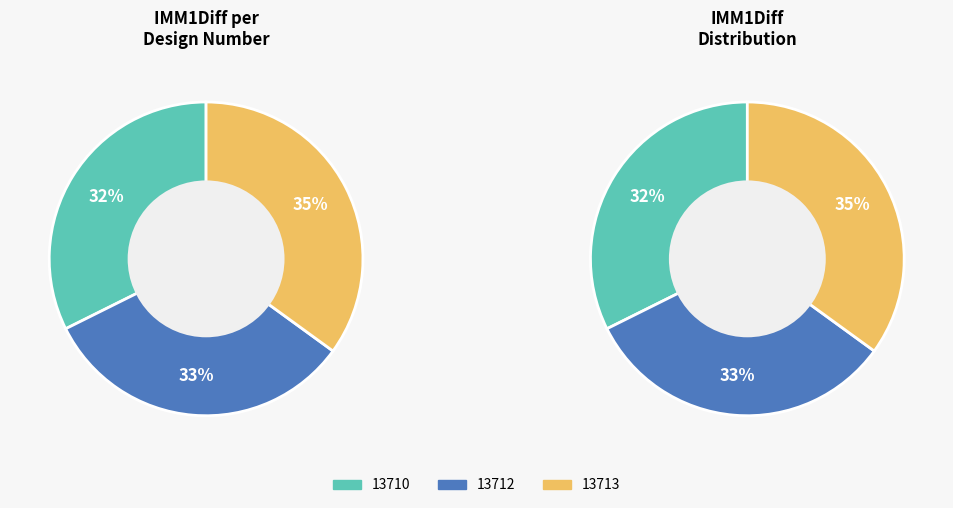

What is the change in value from 13710 to 13712?

+0.3